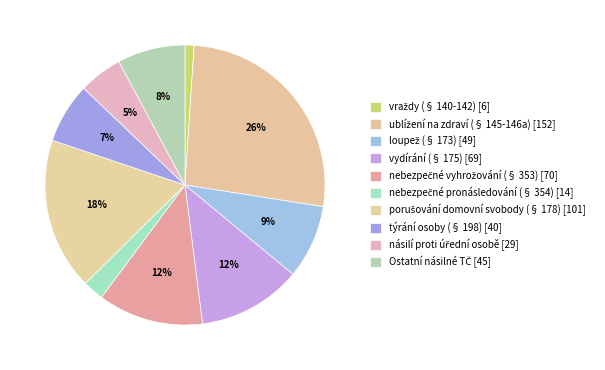

True or false: nebezpečné pronásledování (§ 354) accounts for 2% of the total.

True